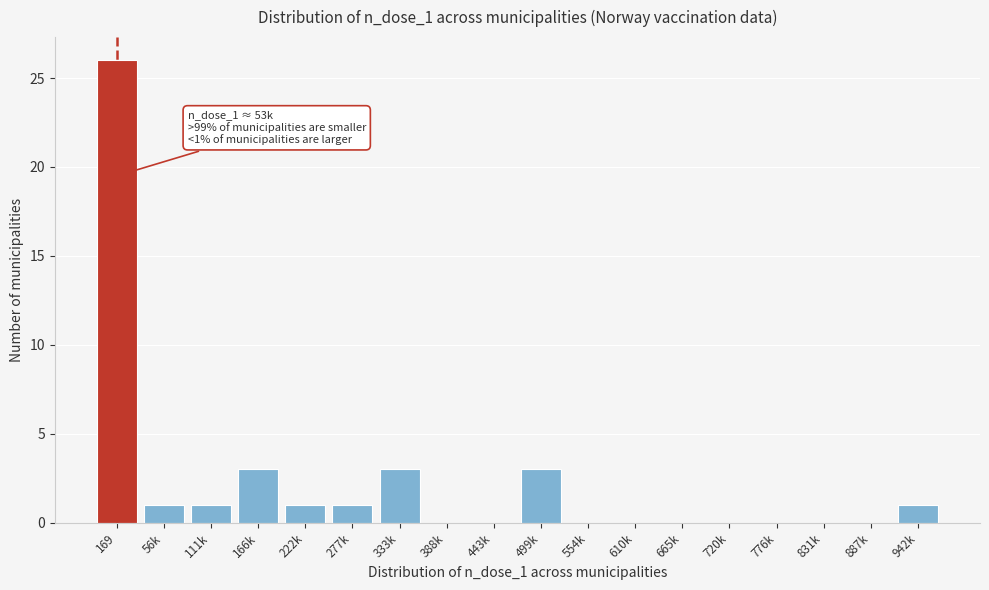

Reading left to right, list all the values displayed in this chart.

169=26	56k=1	111k=1	166k=3	222k=1	277k=1	333k=3	388k=0	443k=0	499k=3	554k=0	610k=0	665k=0	720k=0	776k=0	831k=0	887k=0	942k=1